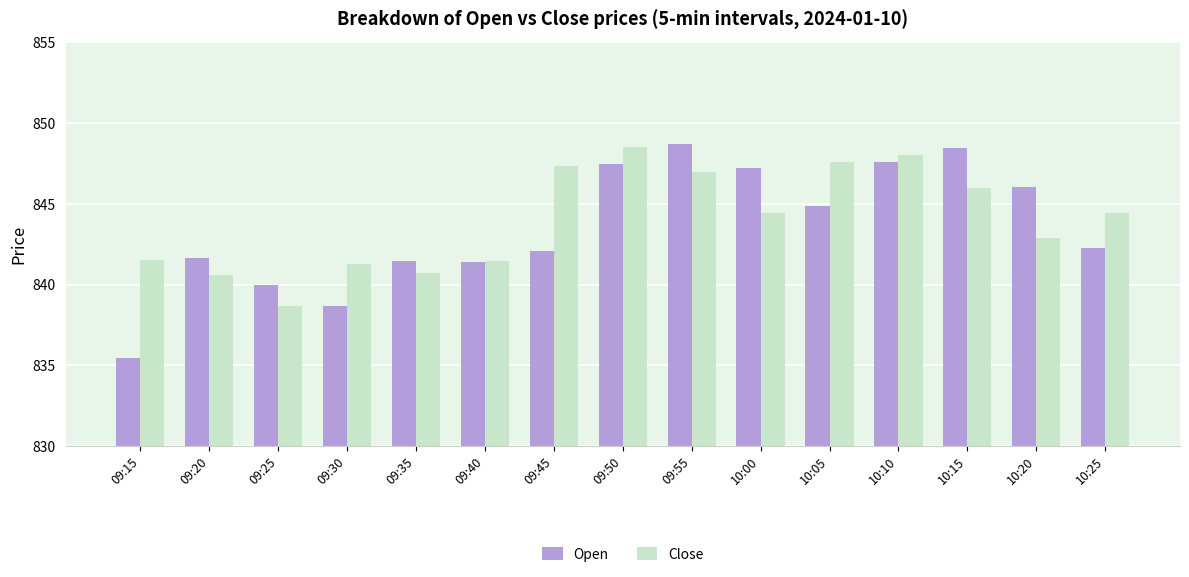

How many values in the Close series exceed 844?

8